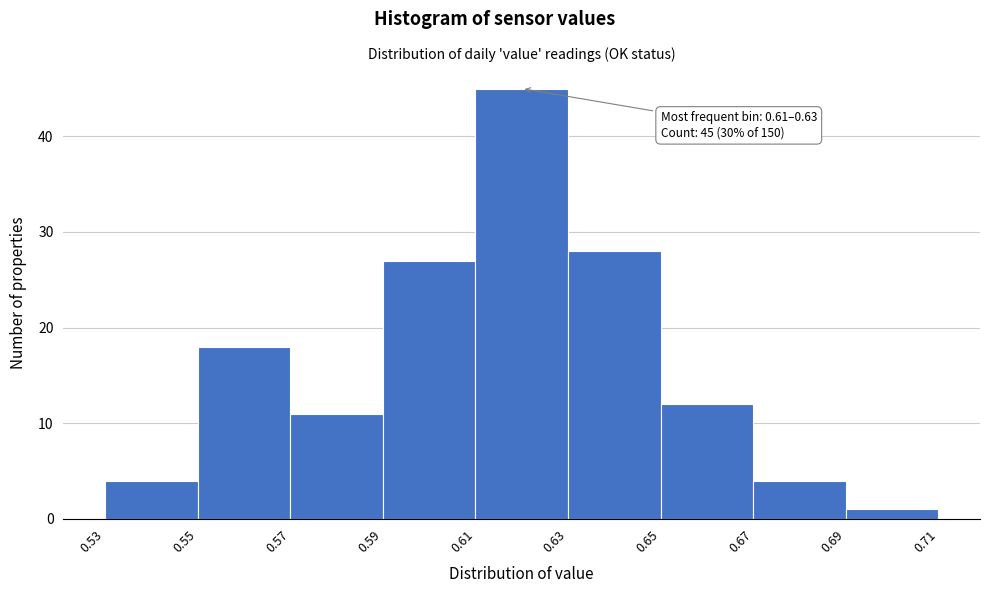

Which range on the x-axis has the tallest bar?

0.61 to 0.63